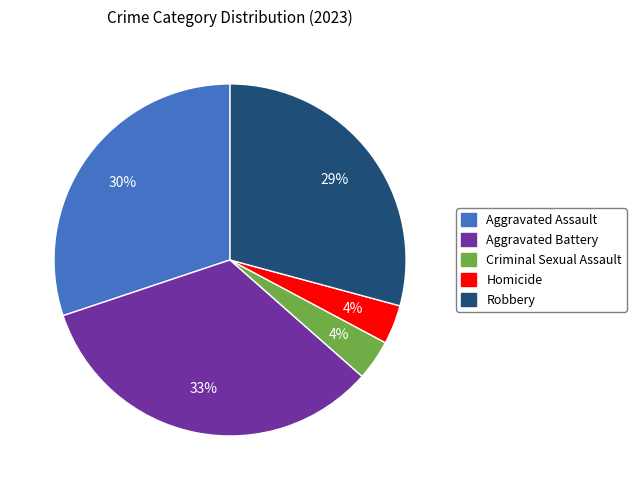

Count the number of slices in the pie.

5